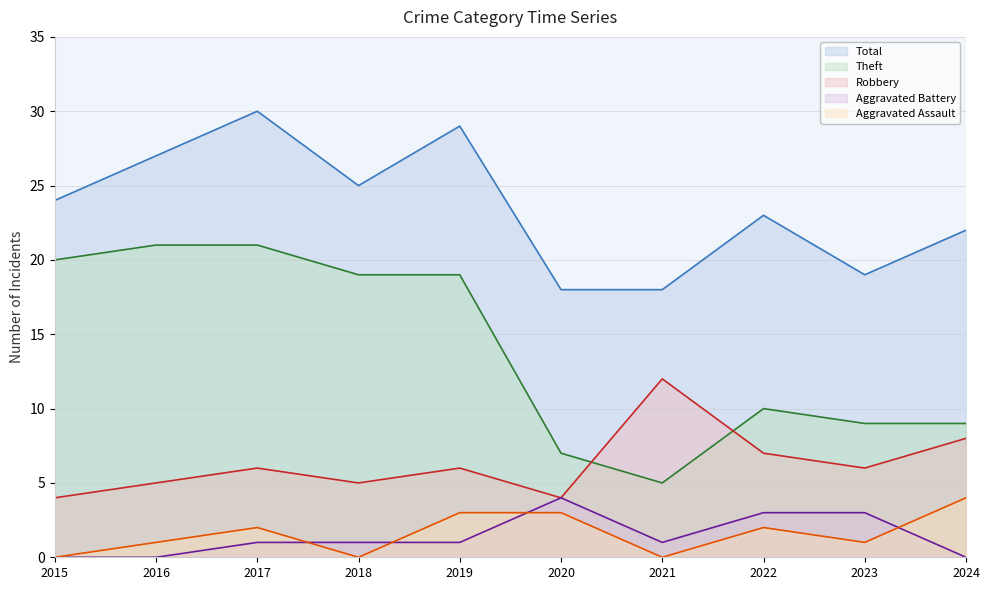

What are all the series names shown in the legend?

Total line, Theft line, Robbery line, Aggravated Battery line, Aggravated Assault line